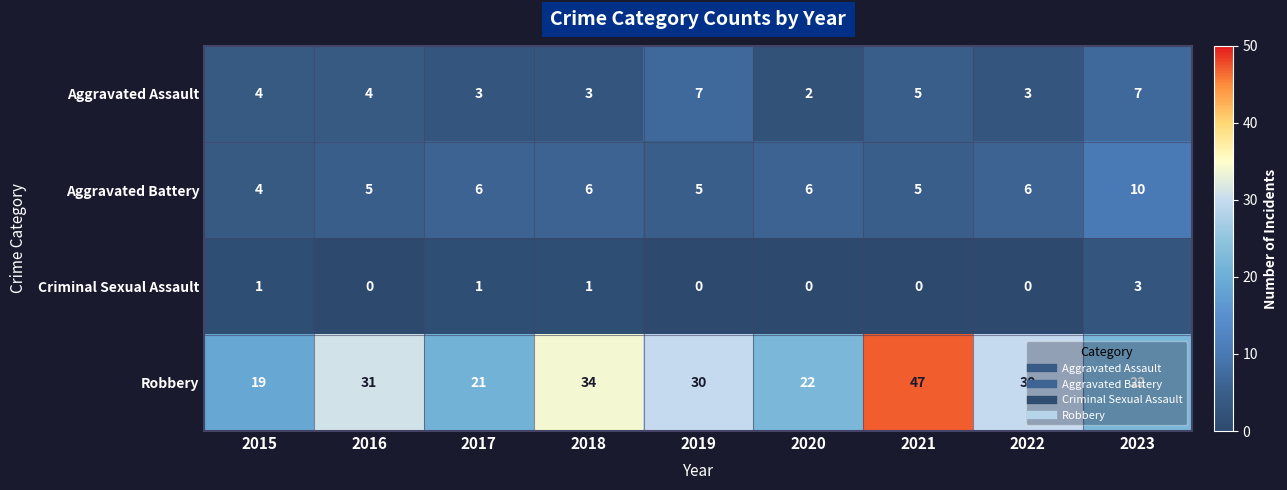

Which series has the largest total across all categories?

Robbery